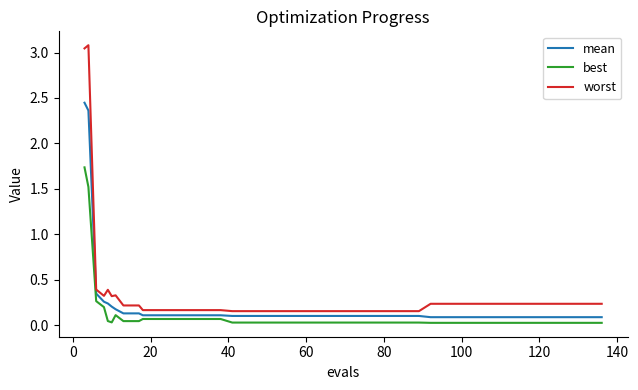

List the series in order of their peak value, lowest first.

best, mean, worst